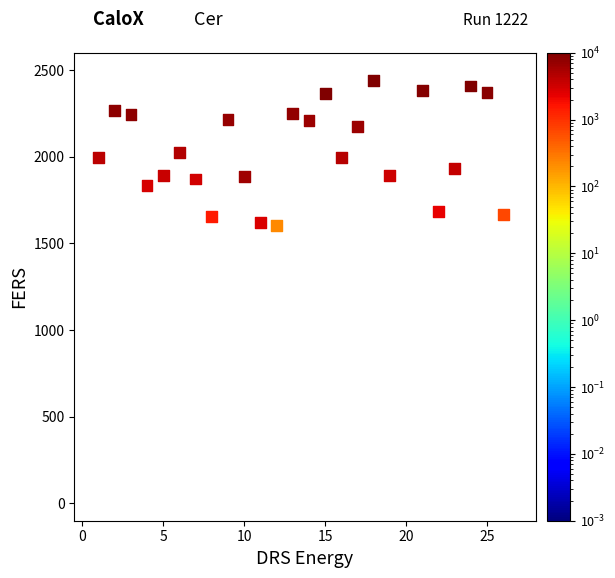

What is the range of X values (max minus min)?

25.0